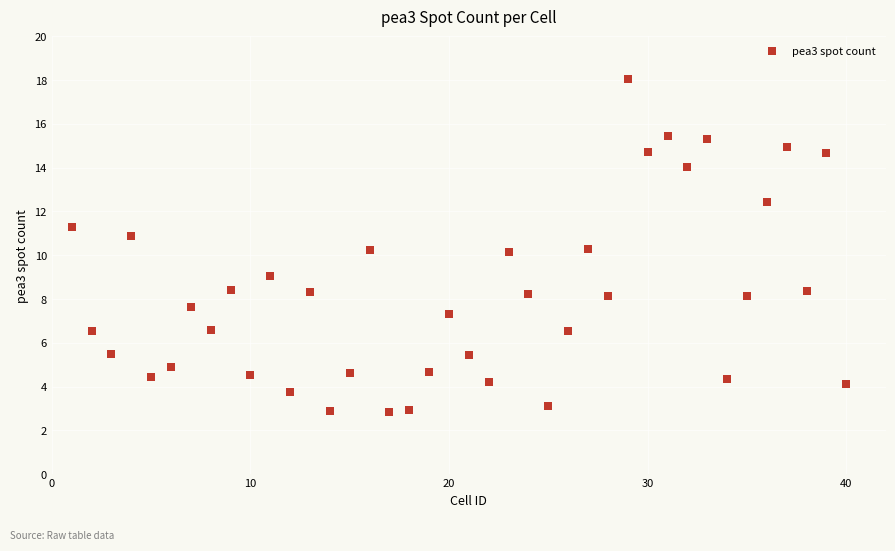

What is the range of X values (max minus min)?

39.0